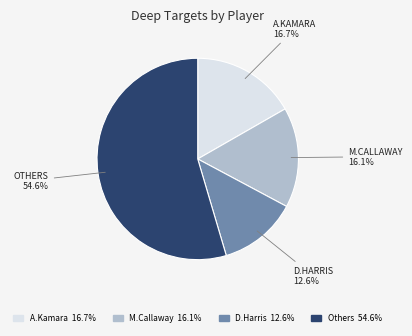

Does any single category account for the majority?

Yes